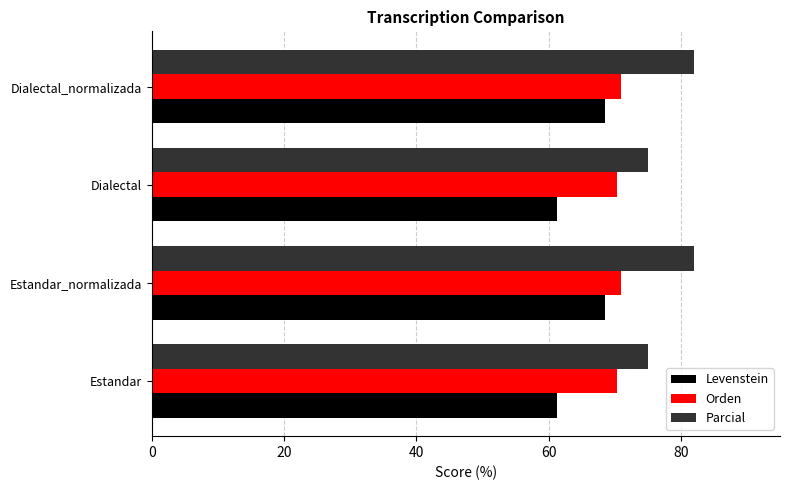

Which series has the largest range (max minus min)?

Levenstein